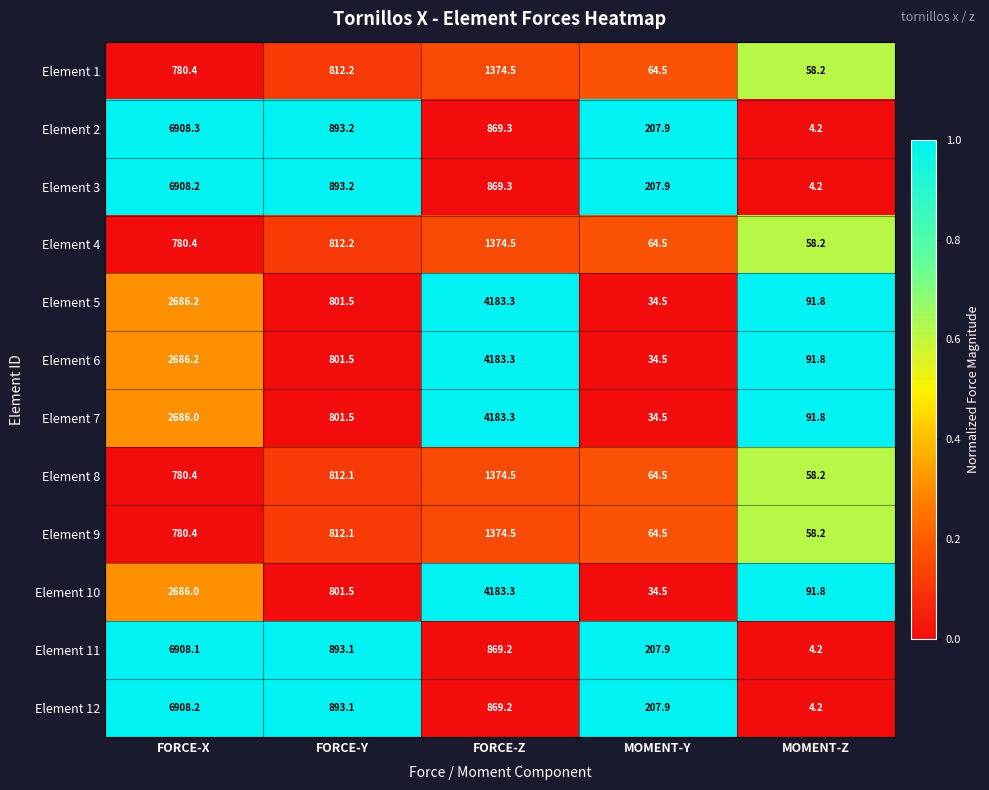

Rank the categories by Element 3 value from lowest to highest.

MOMENT-Z, MOMENT-Y, FORCE-Z, FORCE-Y, FORCE-X